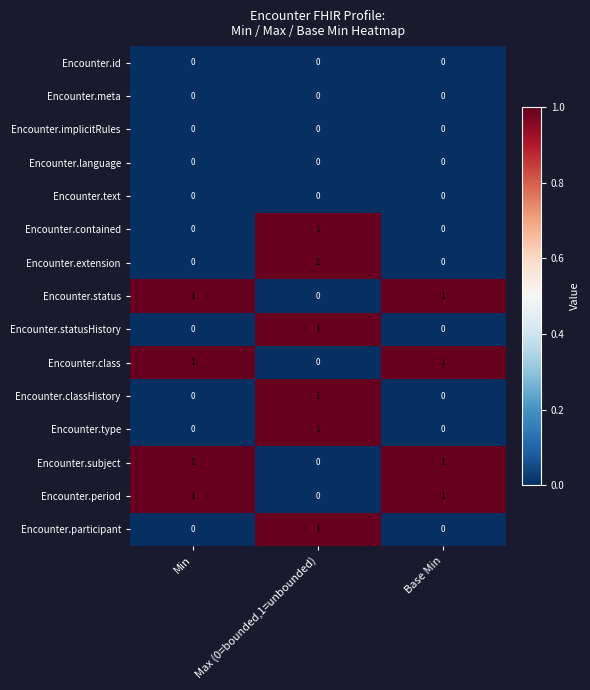

What is the total value across all series at Base Min?

4